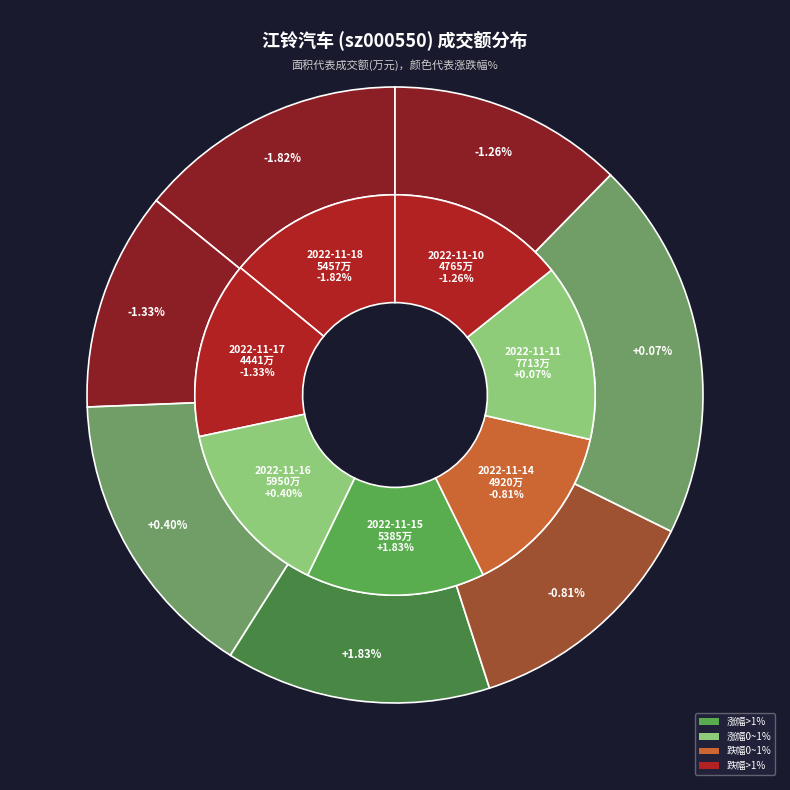

Is it true that 2022-11-16 is 24% of the pie?

False